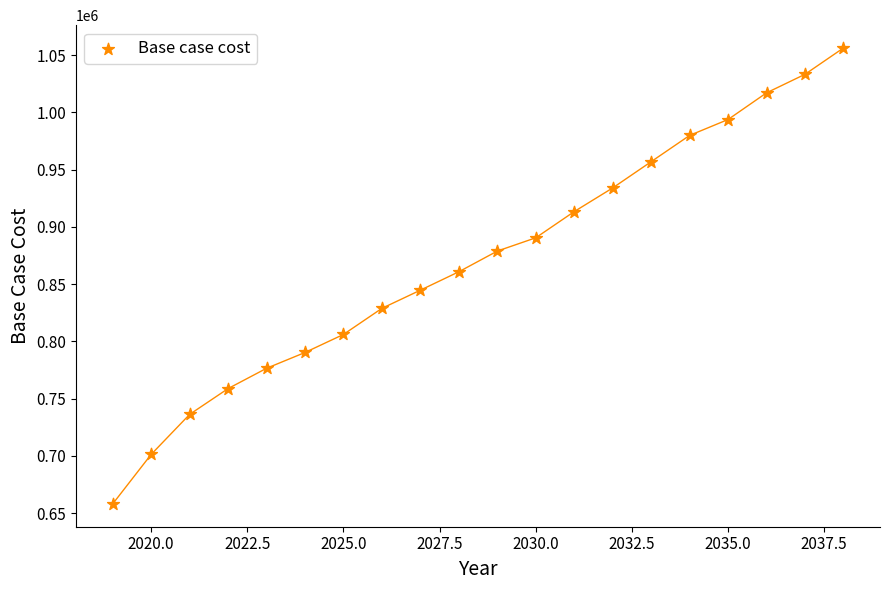

What is the range of X values (max minus min)?

19.0